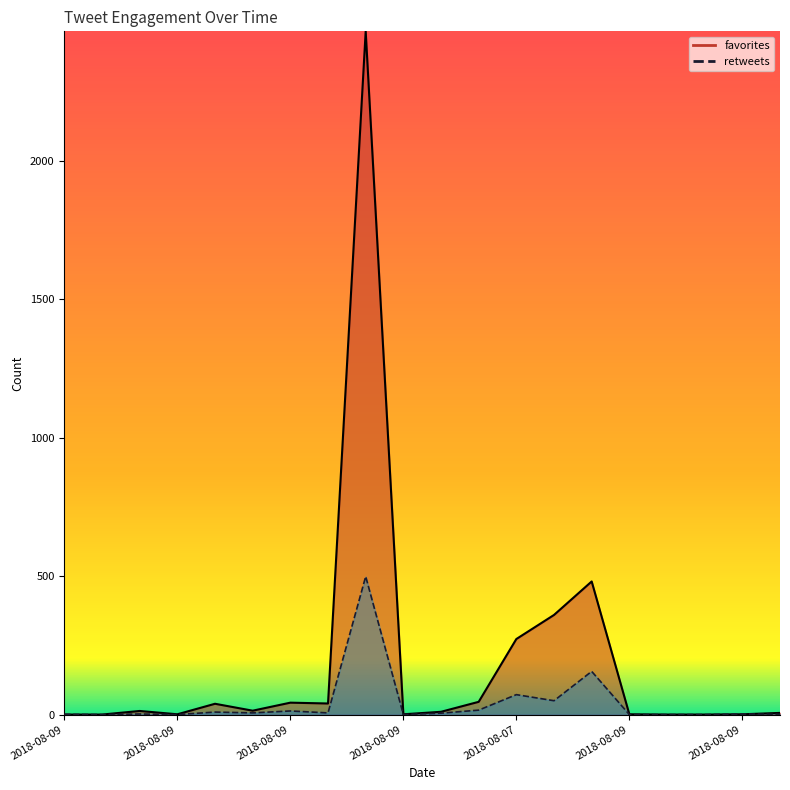

How many times do retweets and favorites cross each other?

1